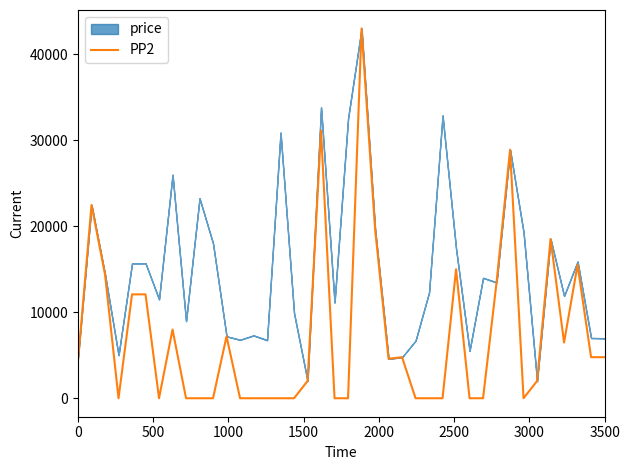

True or false: there are more than 1 points higher than both neighbors.

True